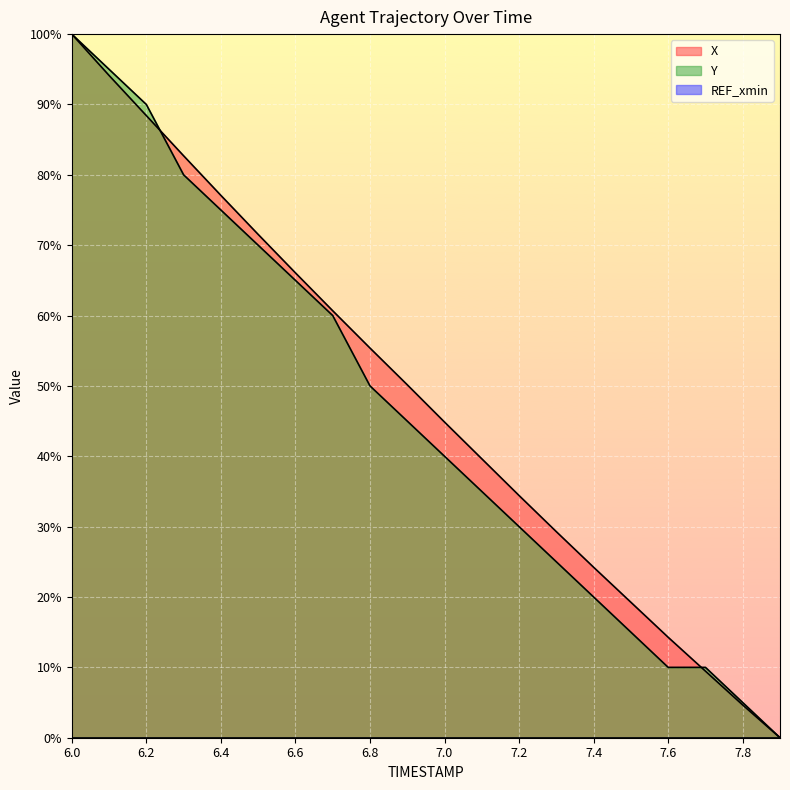

Rank the series by their maximum value, from lowest to highest.

Y, X